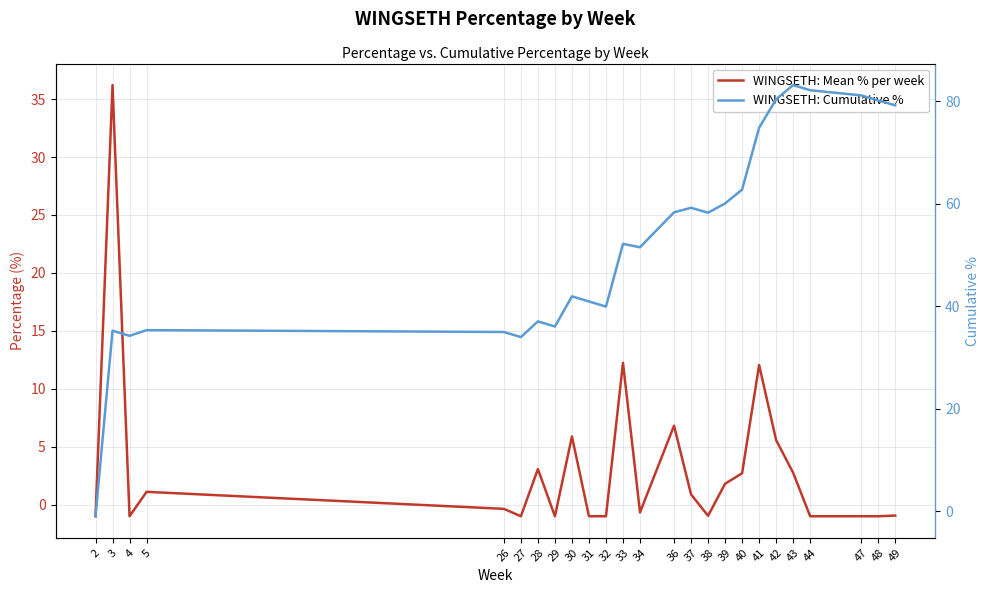

Reading right to left, what are all the values shown in this chart?

WINGSETH: Mean % per week: -0.9	-1.0	-1.0	-1.0	2.8	5.6	12.1	2.7	1.8	-1.0	0.9	6.8	-0.7	12.2	-1.0	-1.0	5.9	-1.0	3.1	-1.0	-0.4	1.1	-1.0	36.2	-1.0
WINGSETH: Cumulative %: 79.2	80.1	81.1	82.1	83.1	80.4	74.8	62.7	60.0	58.2	59.2	58.3	51.5	52.2	39.9	40.9	41.9	36.0	37.0	34.0	35.0	35.3	34.2	35.2	-1.0